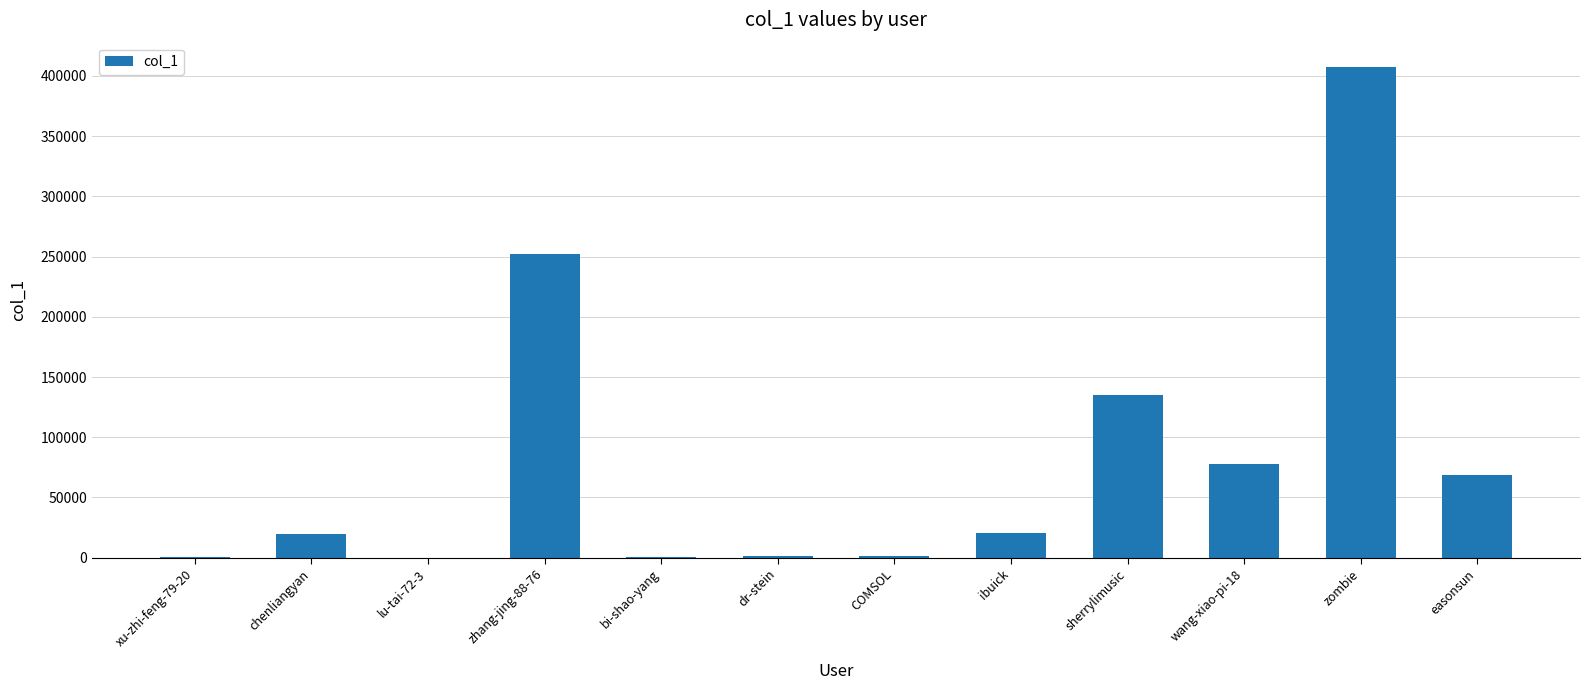

What is the sum of all values?

986482